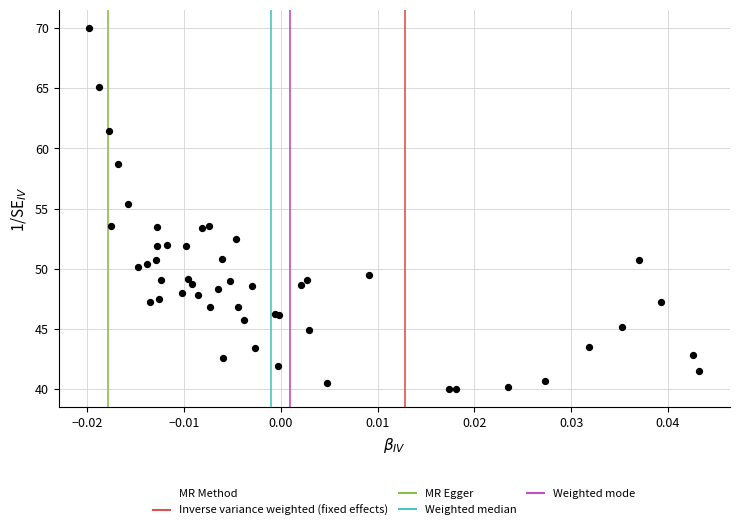

What Y value in the scatter plot is closest to 55?

55.4